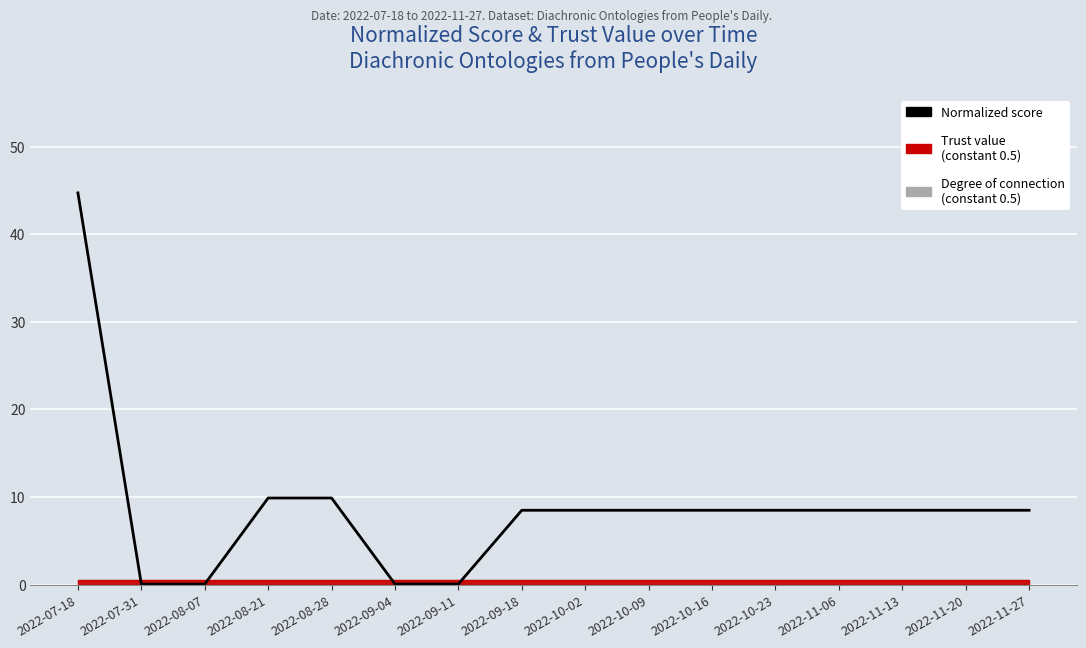

What is the maximum value shown in the chart?

44.7